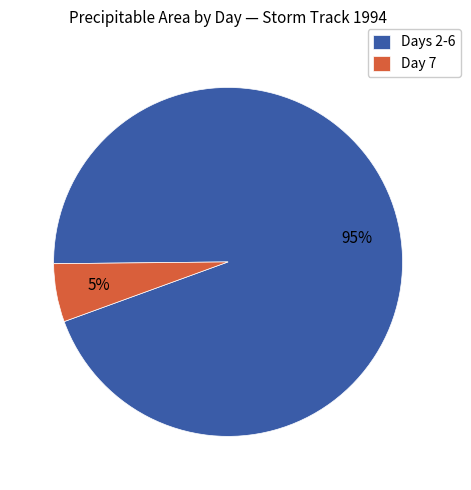

Between Days 2-6 and Day 7, which is larger?

Days 2-6